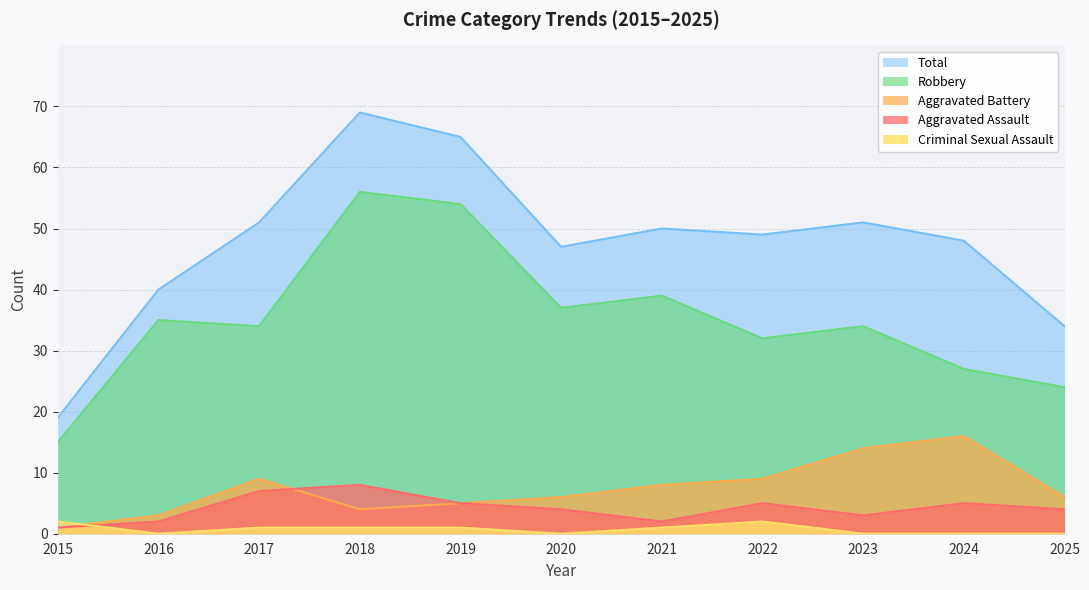

True or false: Total and Aggravated Assault cross at least once.

False